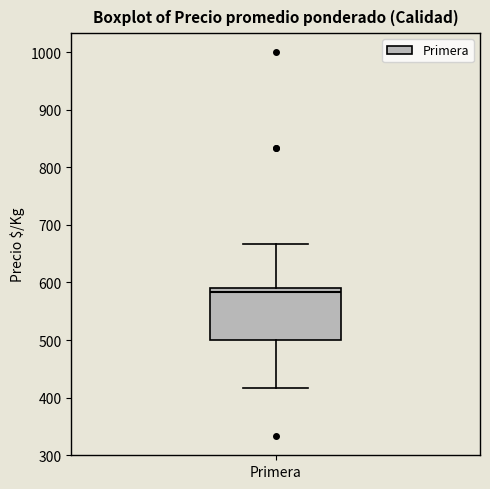

Read this box plot against the y-axis: the position of the median line, the range covered by the box, and the ends of both whiskers. The values are not printed on the chart, so give them approximately, as read against the axis.

median 580, box 500 to 590, whiskers 420 to 670